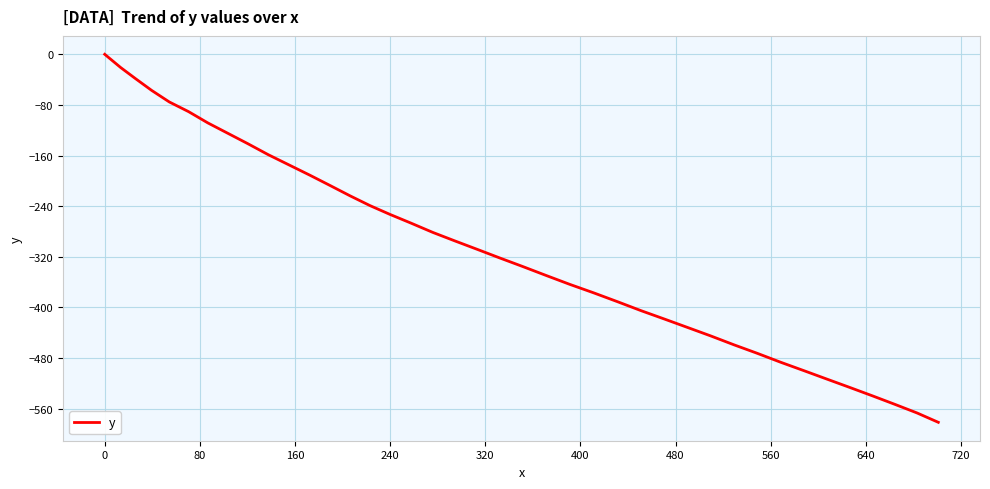

What is the difference between the maximum and minimum values?

581.5